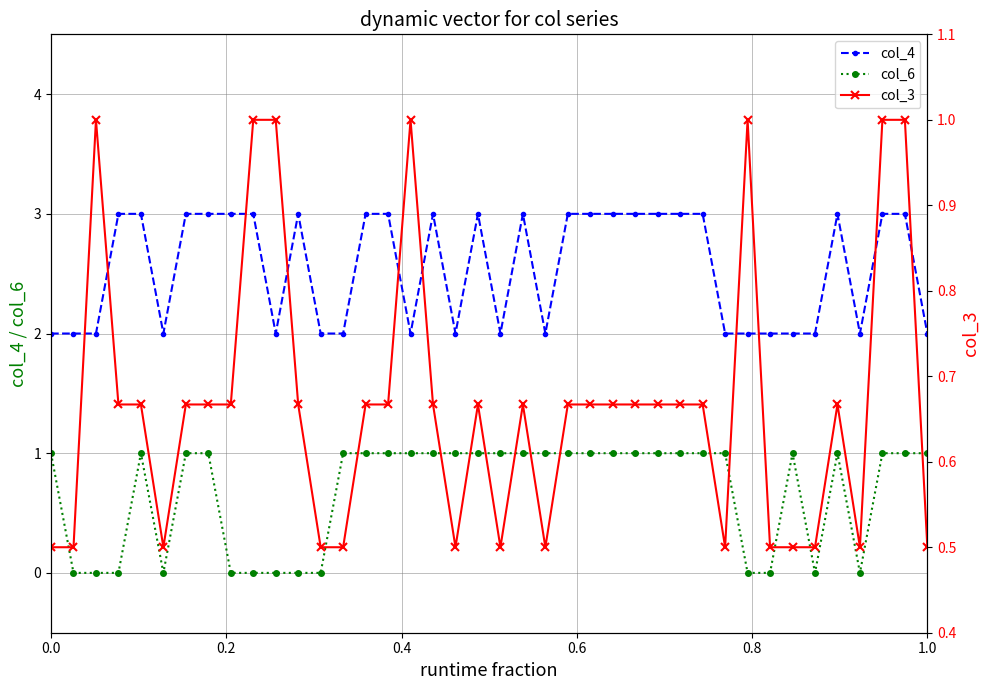

True or false: col_4 has a value of 1 at 0.0.

False